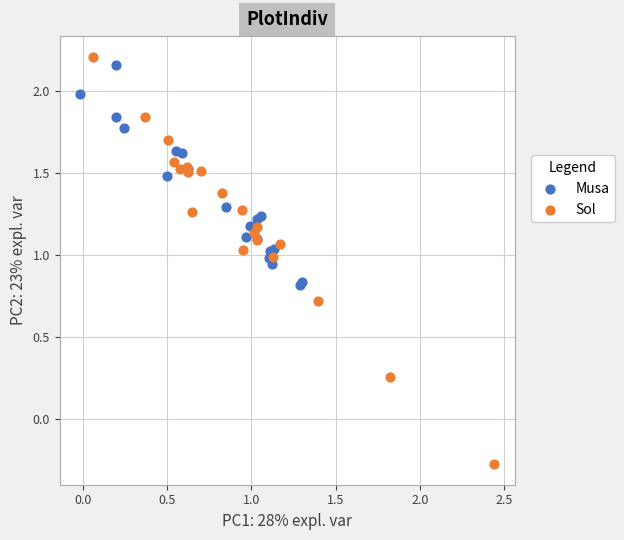

Which series has the largest Y range (max minus min)?

Sol